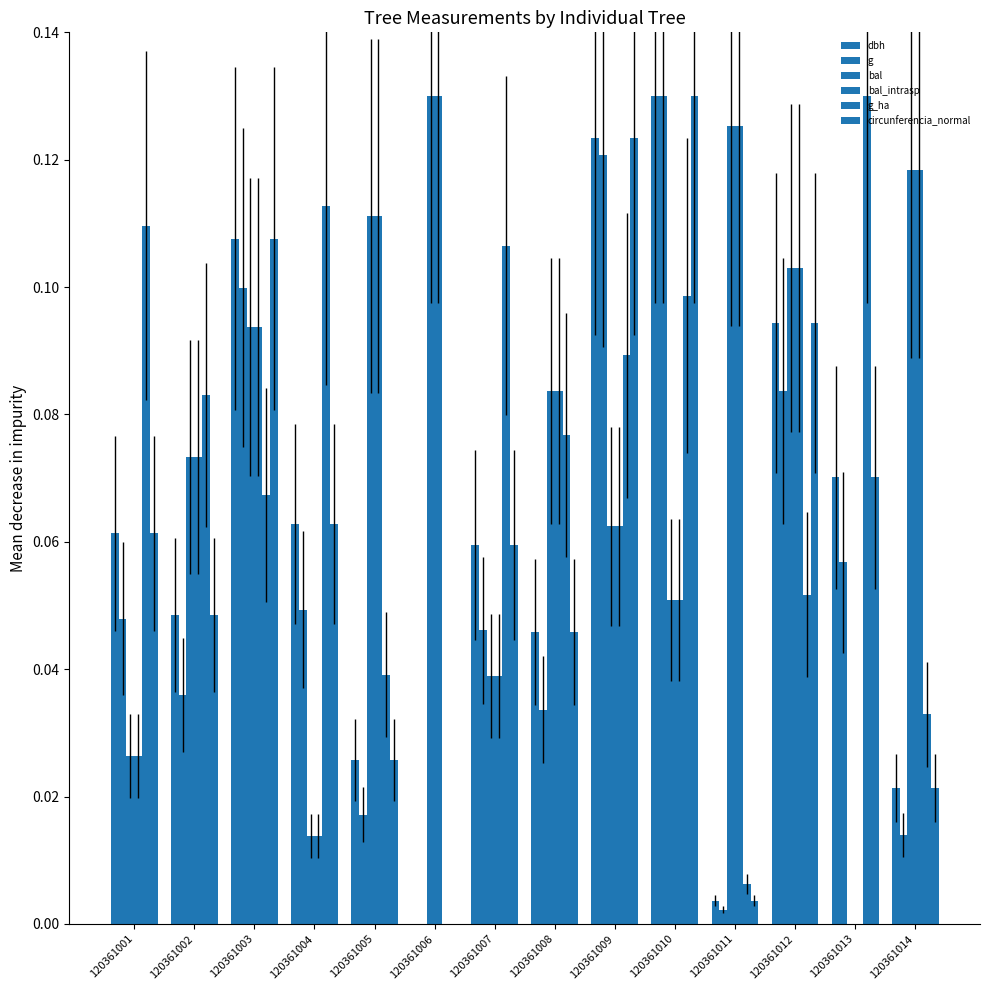

At how many categories does at least one series exceed 0?

14